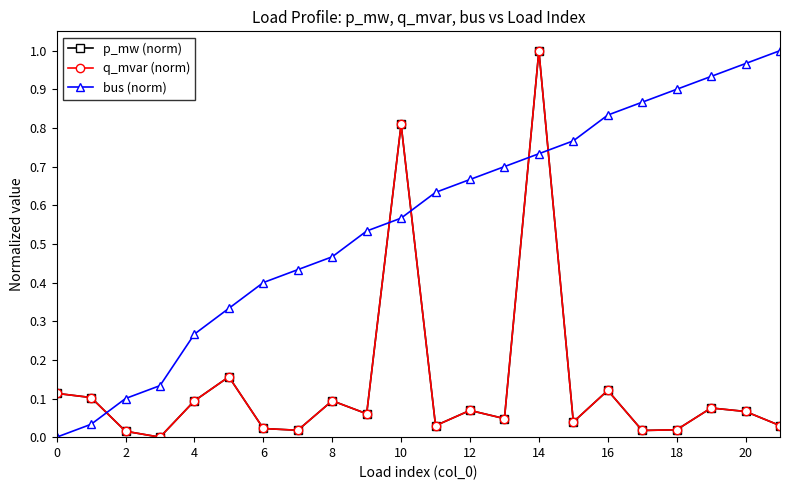

Is this an area chart (filled region under the line)?

No